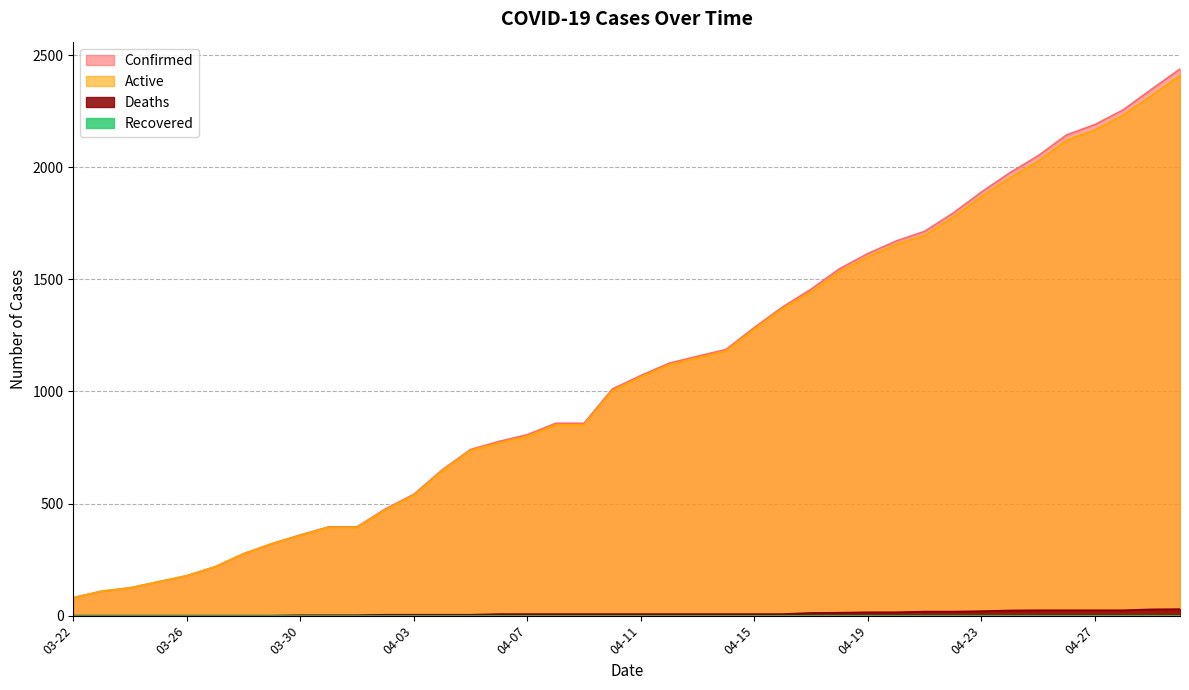

Reading left to right, extract all data points from this chart.

Confirmed: 80	109	124	151	178	218	276	321	360	396	396	476	541	650	741	777	807	858	858	1011	1071	1126	1157	1187	1285	1377	1456	1547	1615	1671	1714	1795	1889	1975	2051	2144	2190	2256	2348	2438
Active: 80	109	124	151	178	218	276	321	358	394	394	472	537	646	737	770	800	851	851	1004	1064	1119	1150	1180	1278	1370	1444	1534	1600	1656	1696	1777	1869	1952	2027	2120	2166	2232	2320	2409
Deaths: 0	0	0	0	0	0	0	0	2	2	2	4	4	4	4	7	7	7	7	7	7	7	7	7	7	7	12	13	15	15	18	18	20	23	24	24	24	24	28	29